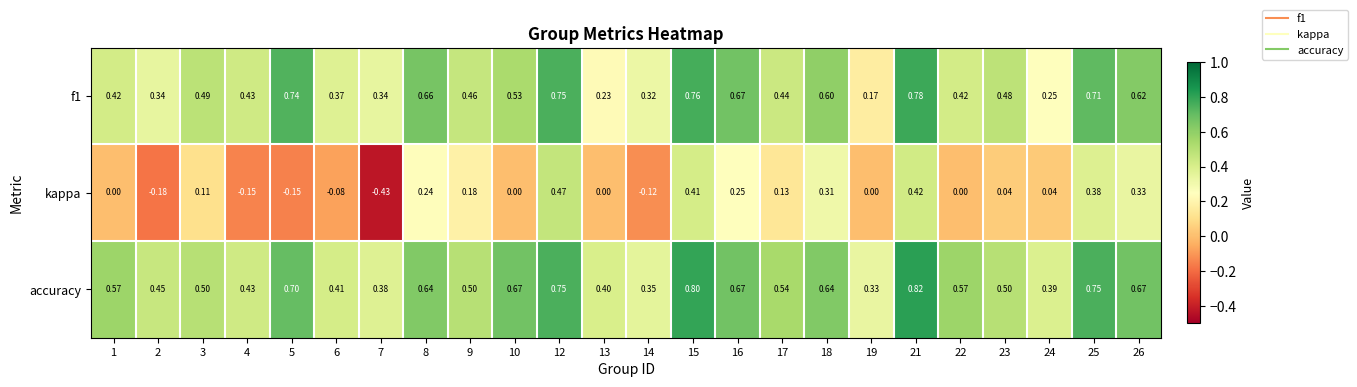

Which series has the largest range (max minus min)?

kappa